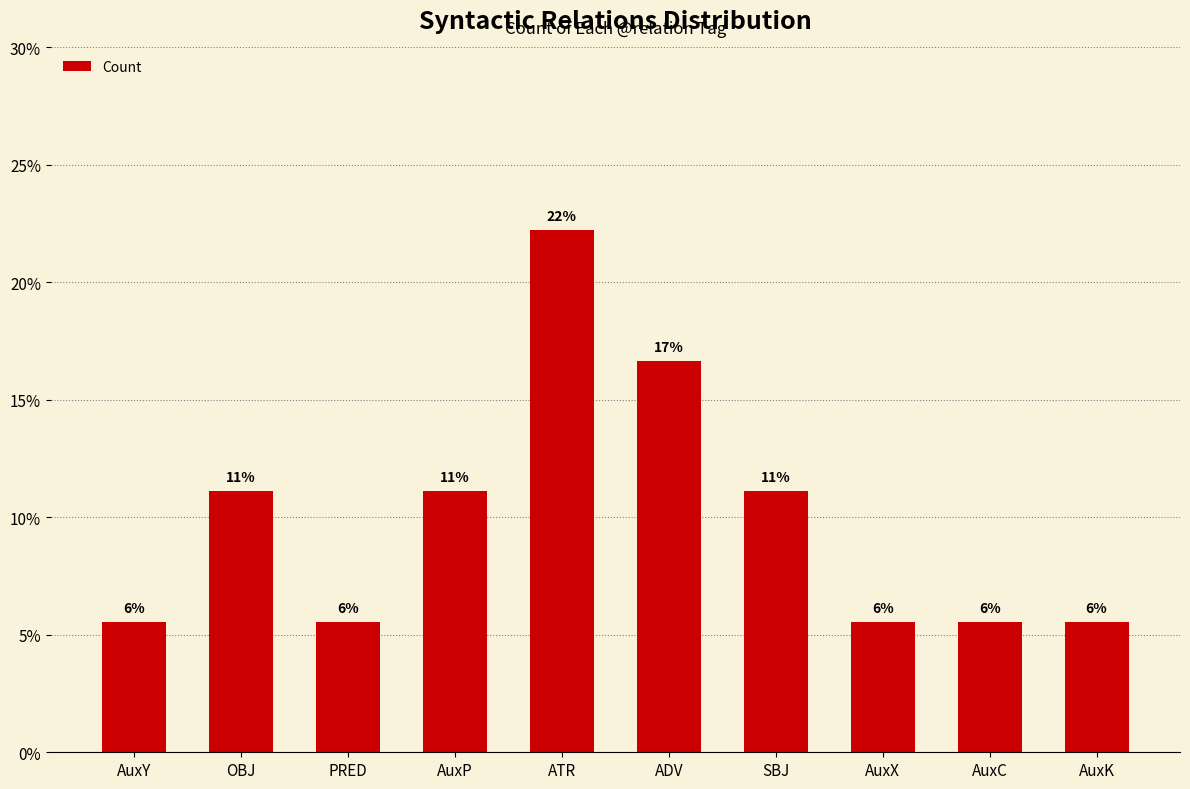

How many bars are there in total?

10